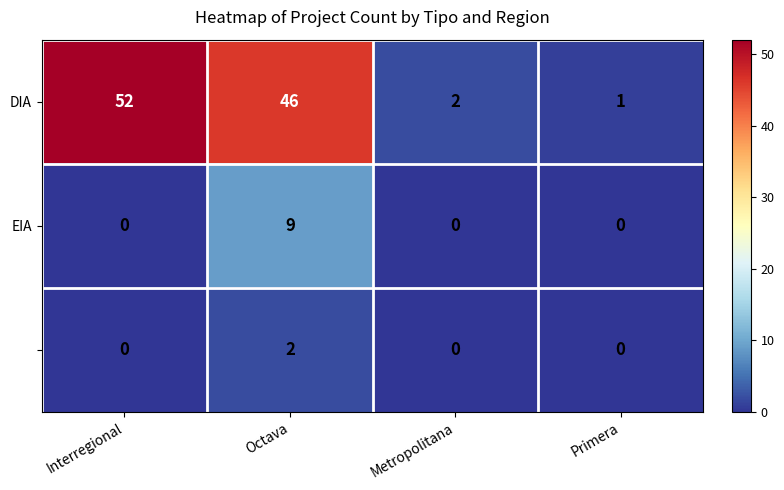

At which category is the sum across all series the highest?

Octava